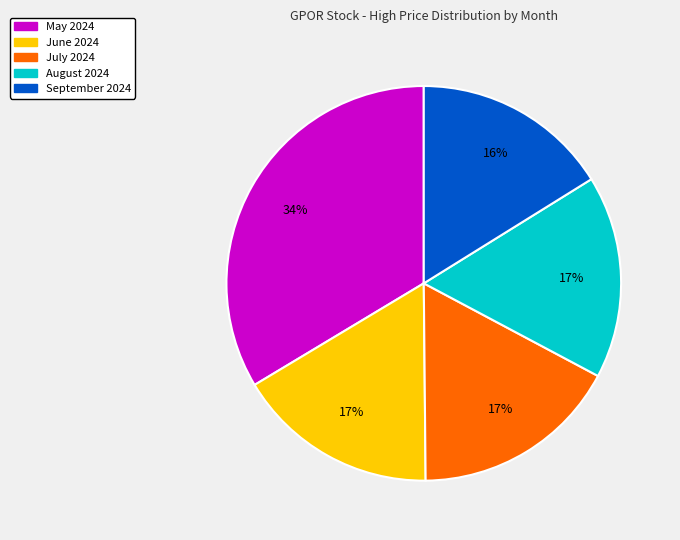

Is there any slice that represents more than half of the pie?

No